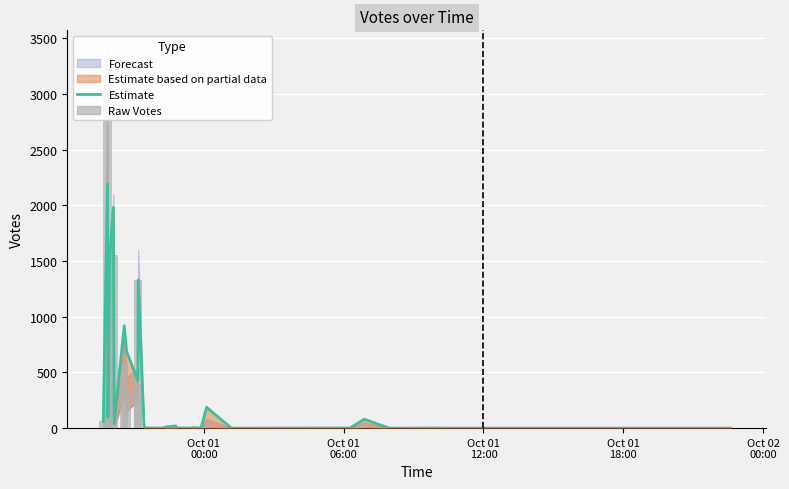

Reading left to right, extract all data points from this chart.

60	2192	100	1515	1981	40	919	689	428	1330	1	1	1	10	20	1	2	1	1	2	5	2	187	0	1	80	3	0	0	0	0	0	0	0	0	0	0	1	0	0